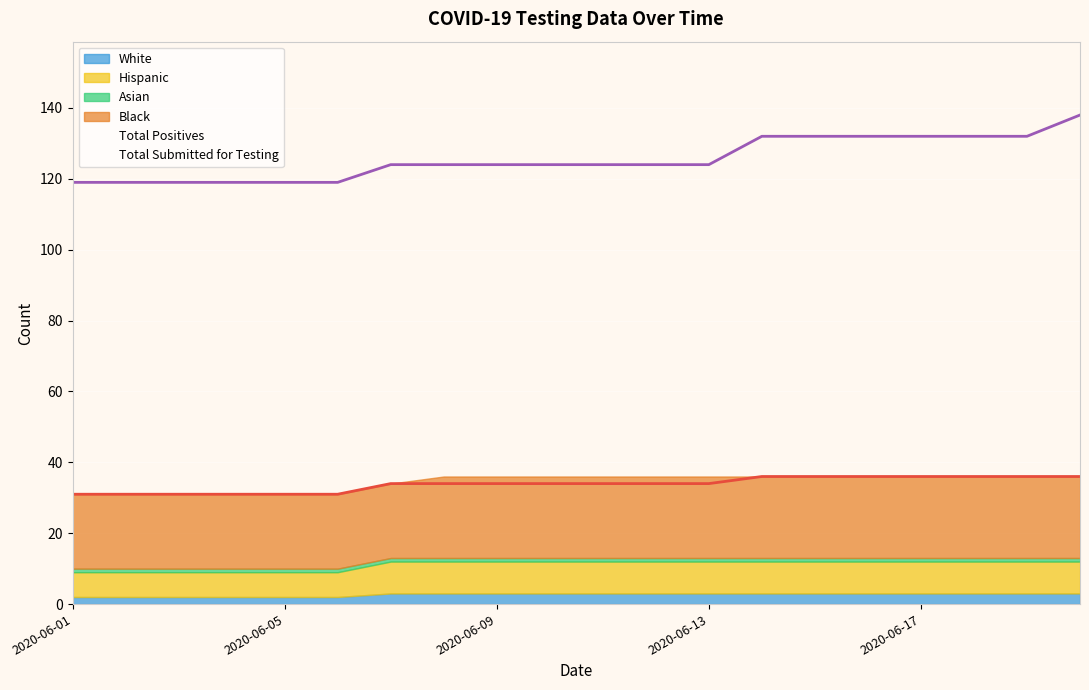

What is the lowest value of the White series?

2